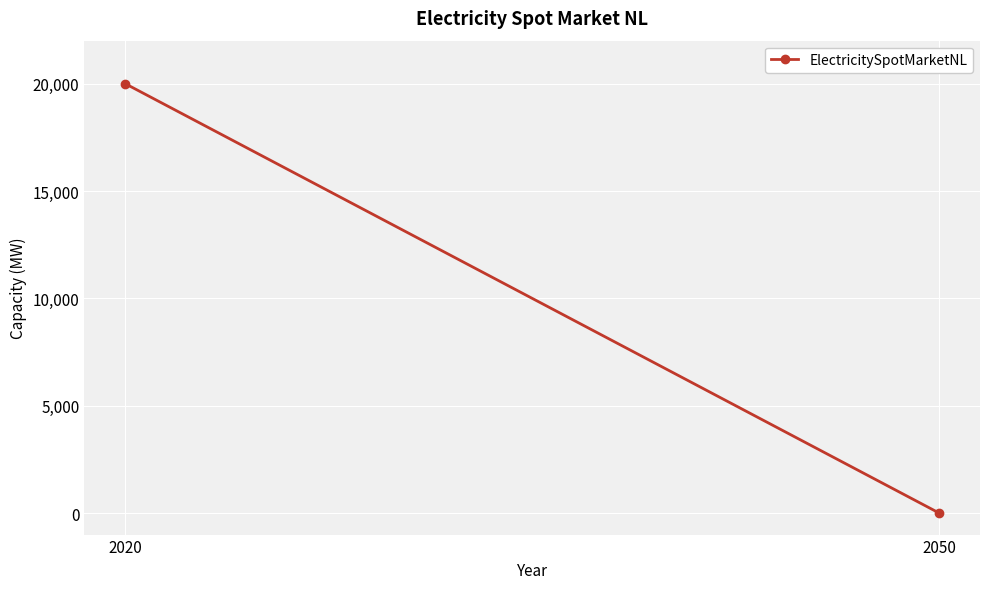

The value at 2020 is 20000. True or false?

True